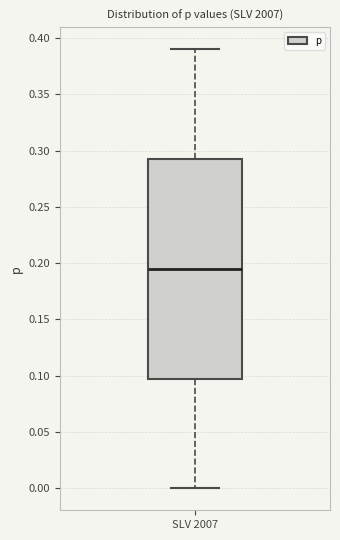

Where is the lower edge of the box for SLV 2007 on the y-axis? The values are not printed on the chart, so give them approximately, as read against the axis.

0.100